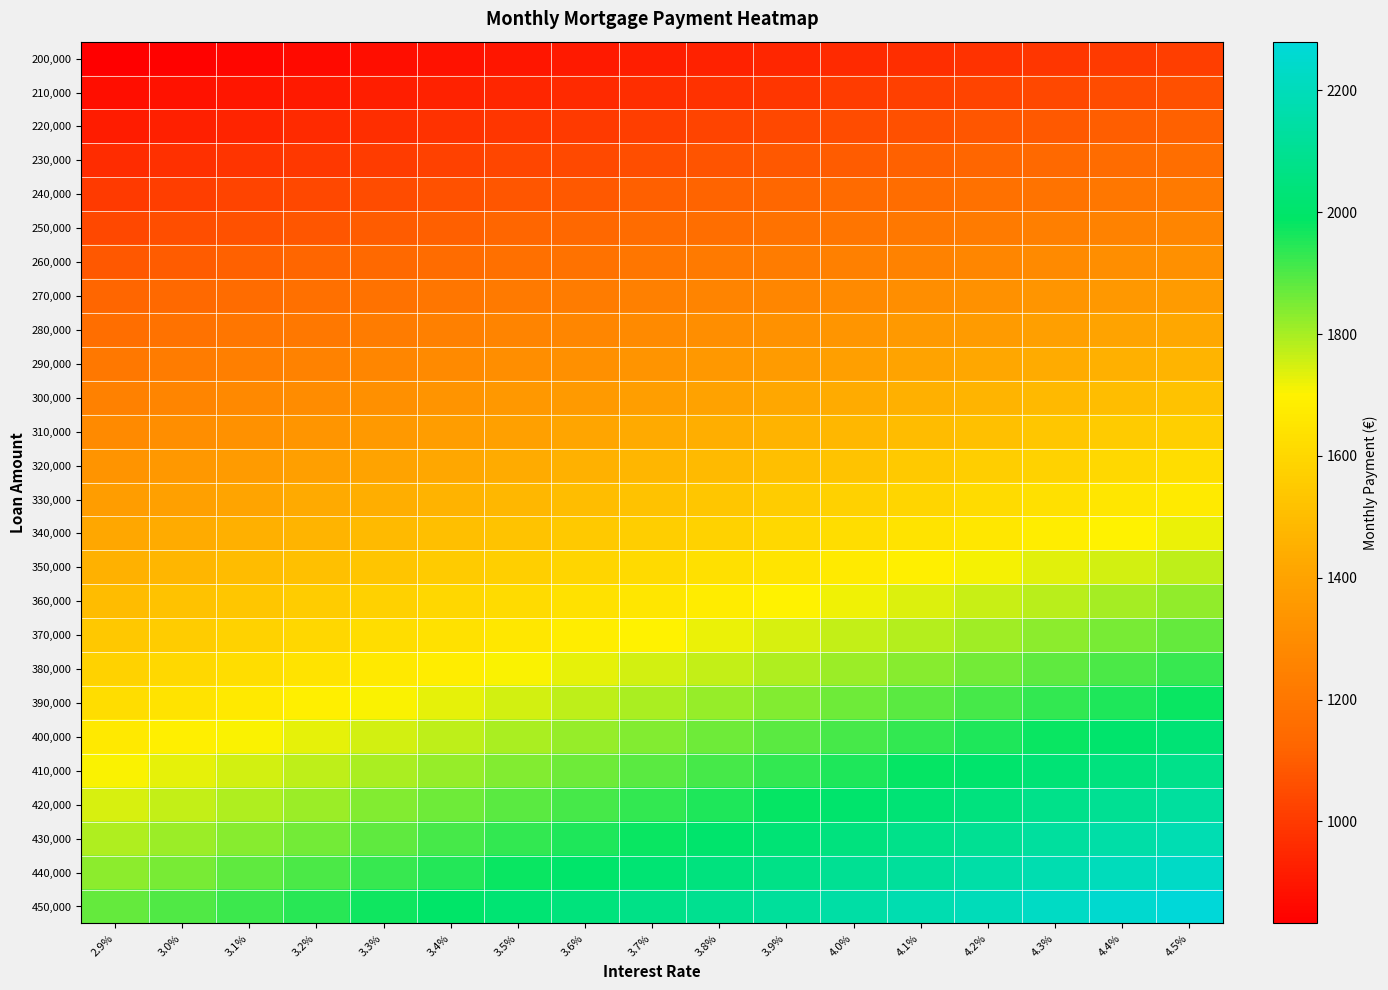

How many series are shown in this chart?

26